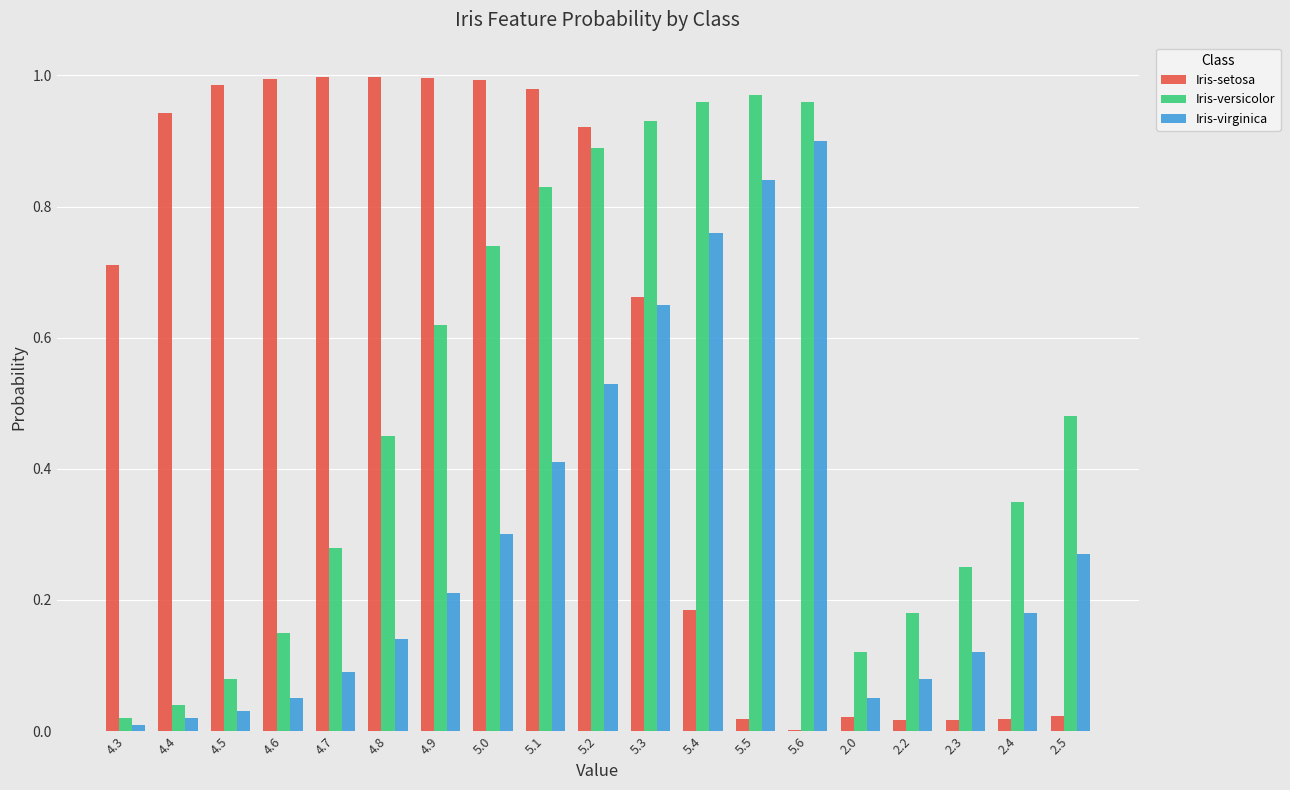

At which category is the sum across all series the highest?

5.2